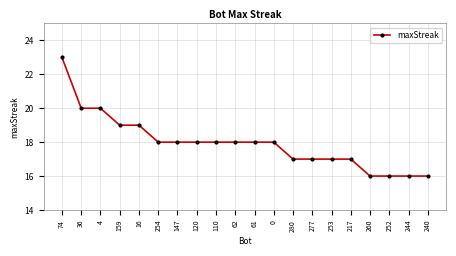

True or false: the data shows 18 at 254.

True